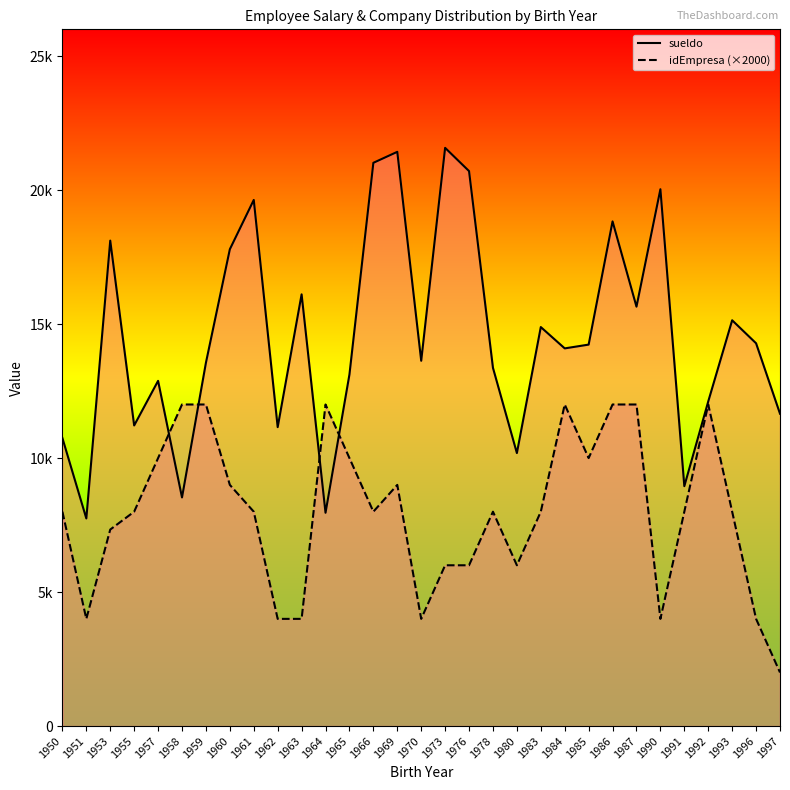

Which series has the largest total across all categories?

sueldo